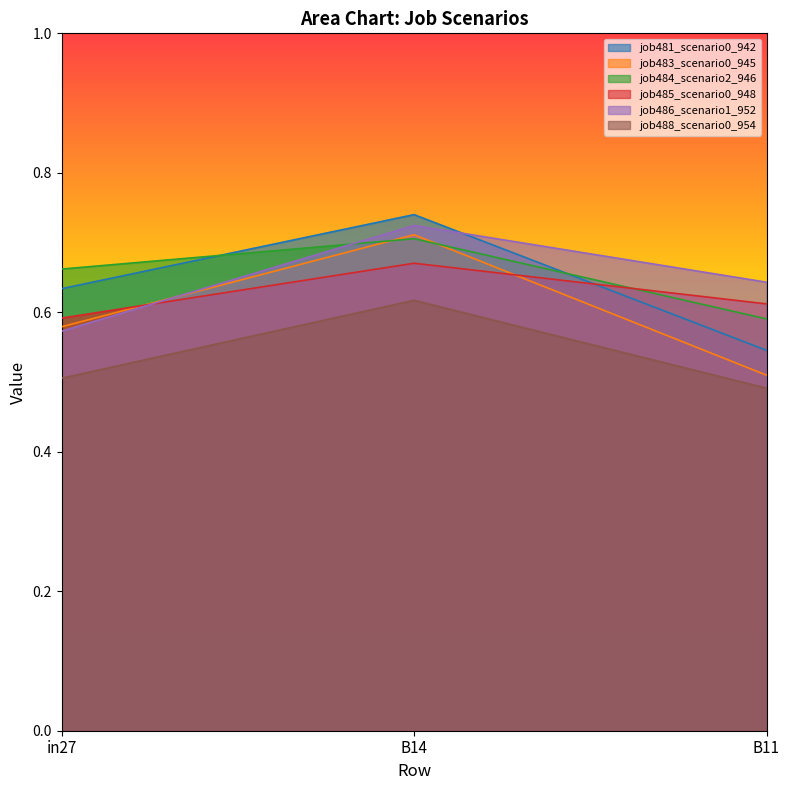

List the labels in order of job484_scenario2_946 value, smallest first.

B11, in27, B14